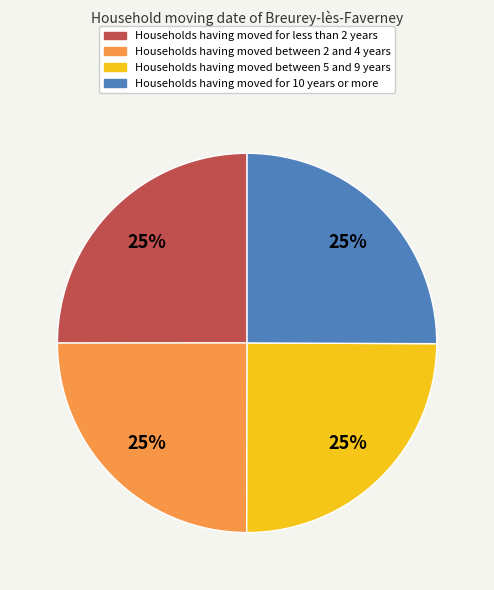

To the nearest percent, what is the average slice percentage?

25%